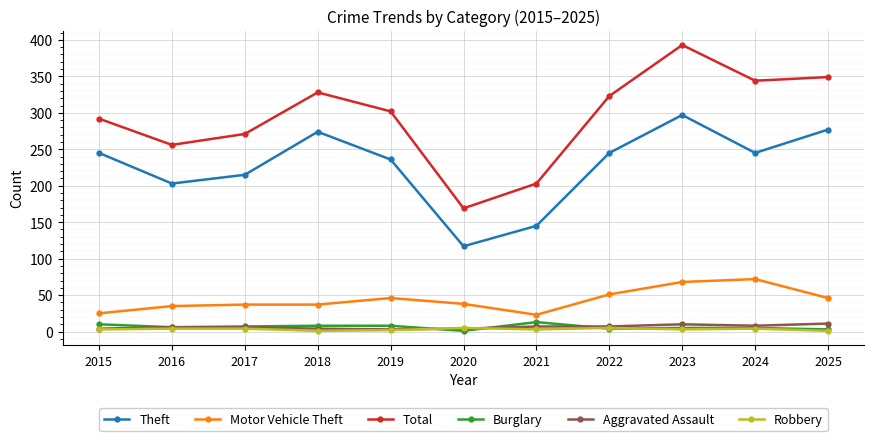

Where is Theft nearest to the value 207?

2016